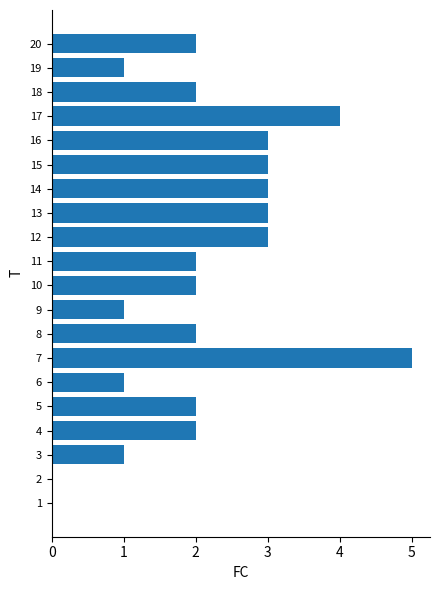

What is the greatest value displayed?

5